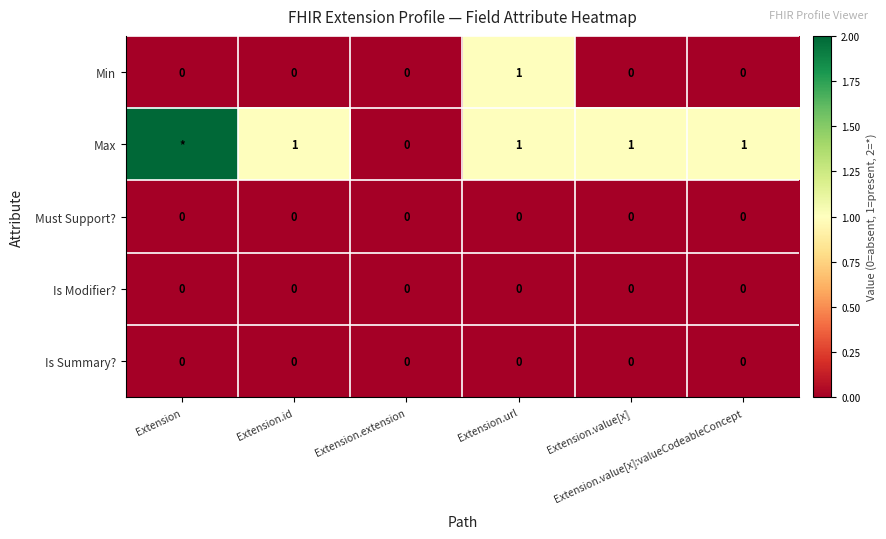

List the series in order of their peak value, highest first.

Max, Min, Must Support?, Is Modifier?, Is Summary?